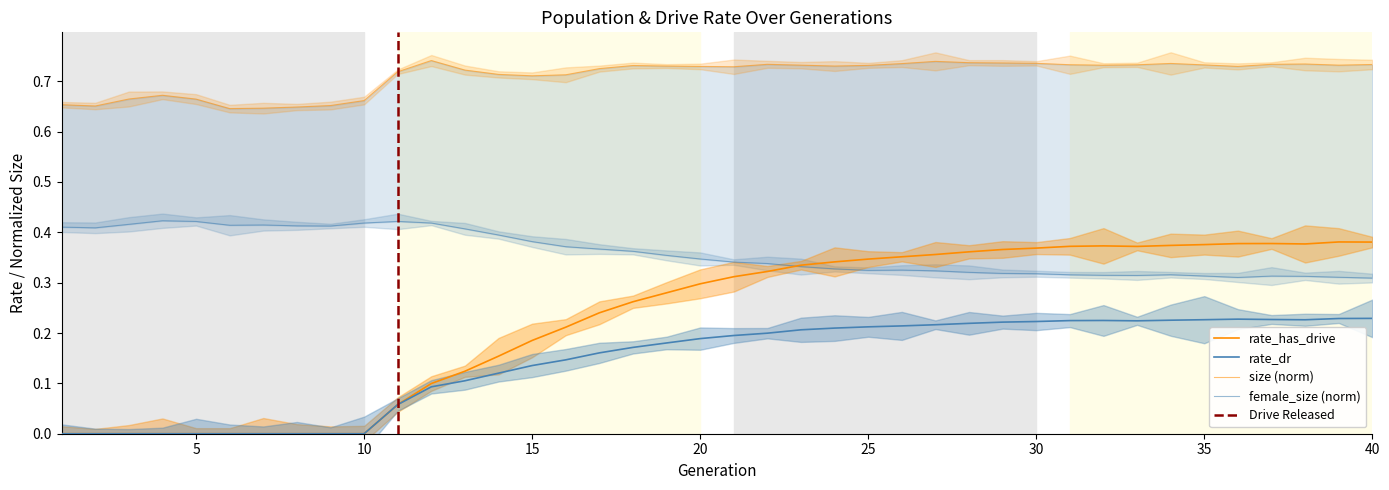

True or false: rate_dr has a value of 0.2 at 33.

True